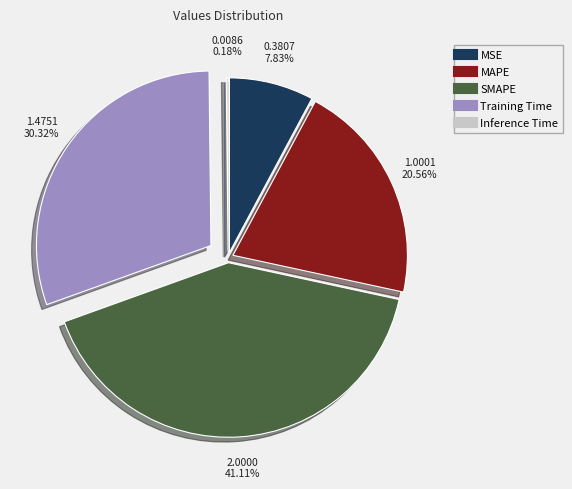

What is the smallest slice in the pie chart?

Inference Time